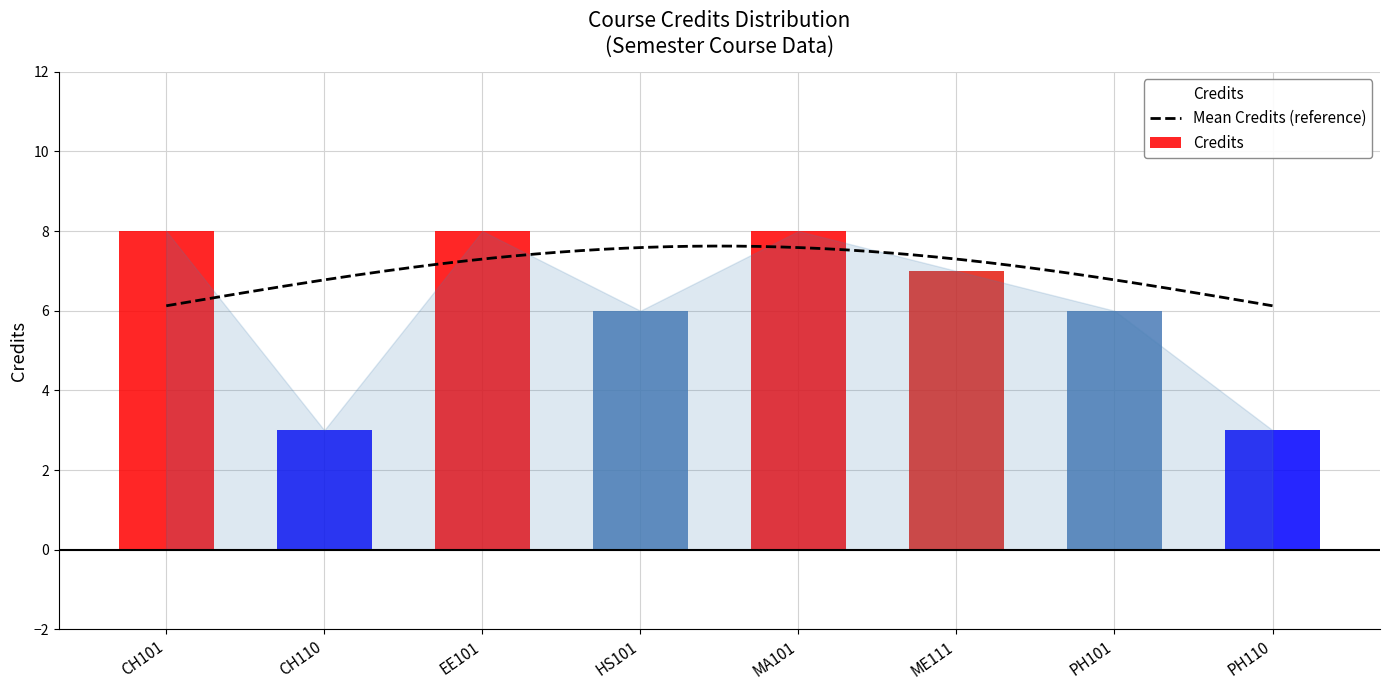

What is the change in value from MA101 to ME111?

-1